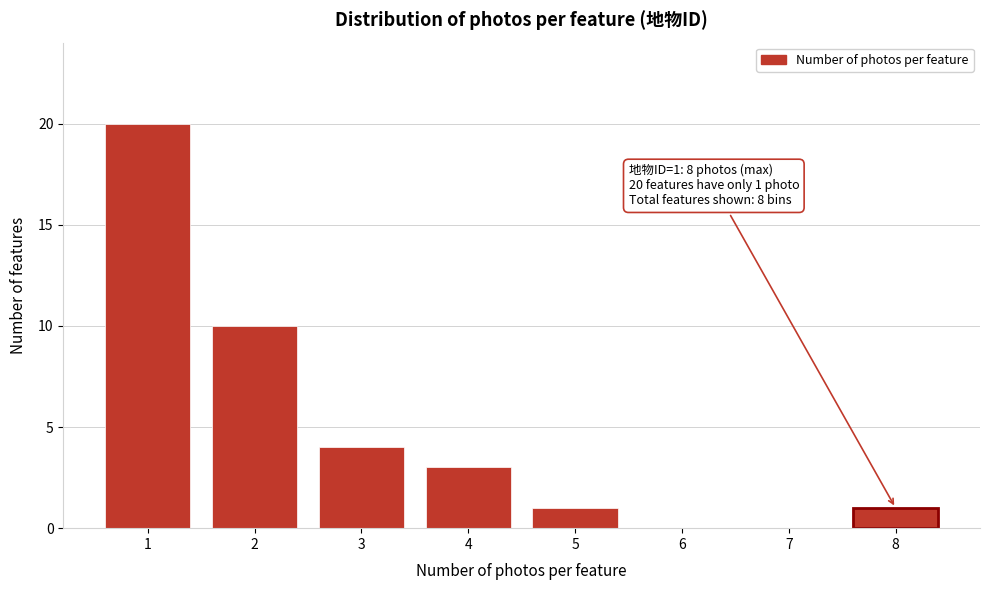

Reading left to right, list all the values displayed in this chart.

1=20	2=10	3=4	4=3	5=1	6=0	7=0	8=1